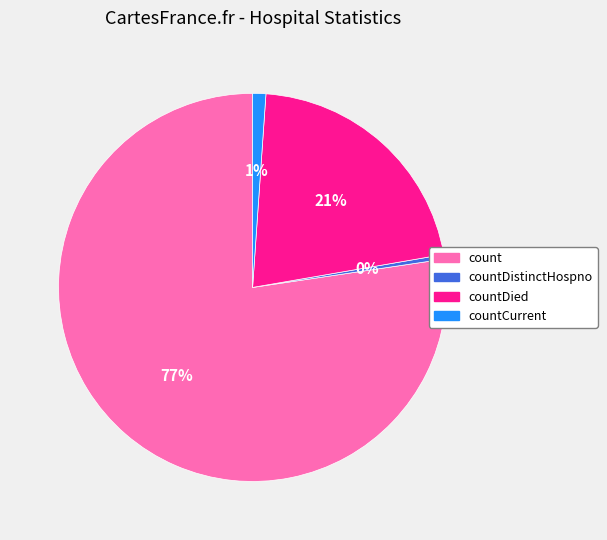

True or false: count accounts for 87% of the total.

False